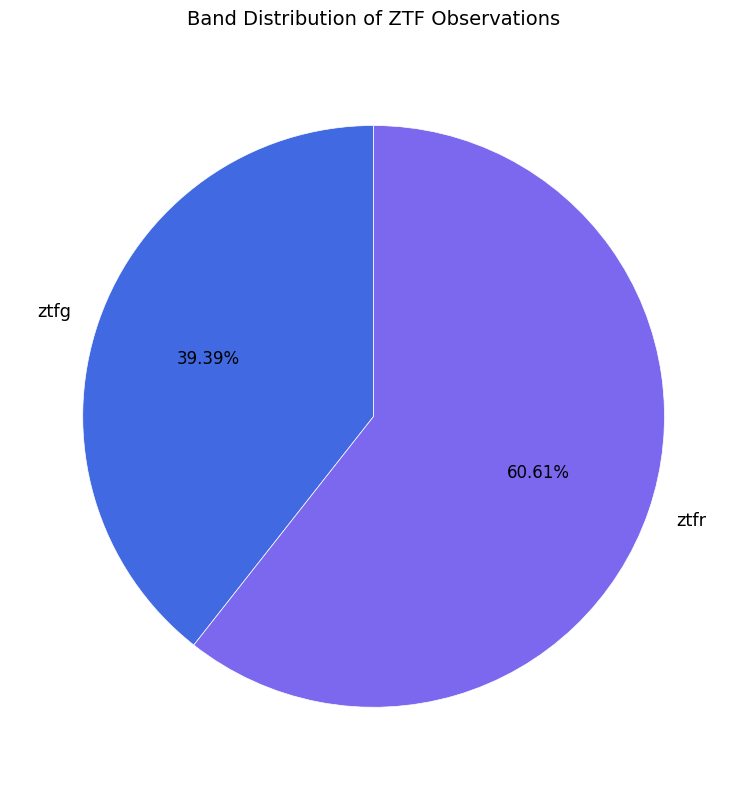

To the nearest percent, what percentage of the pie is ztfr?

61%